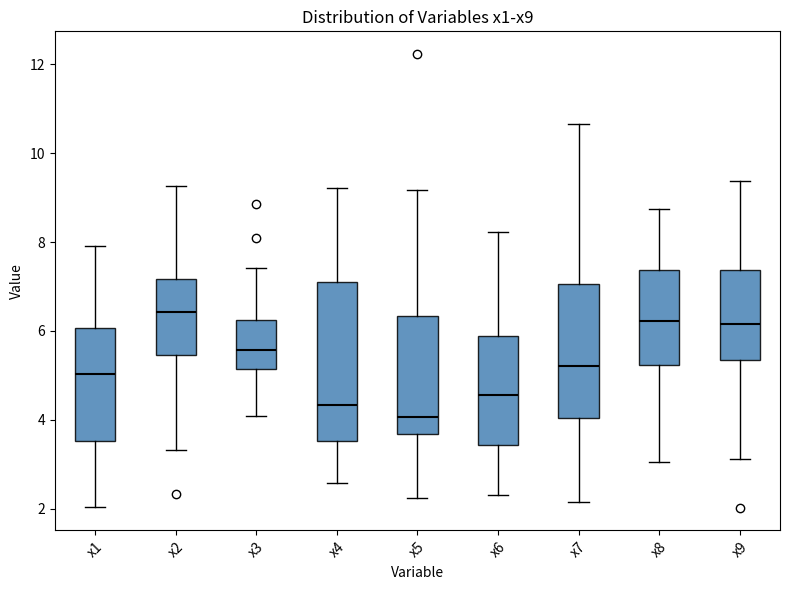

Which box is the tallest, from its lower edge to its upper edge?

x4